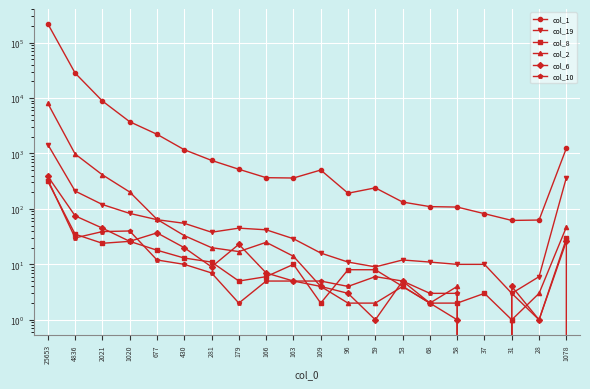

What is the sum of the col_6 values at 1020 and 25653?

414